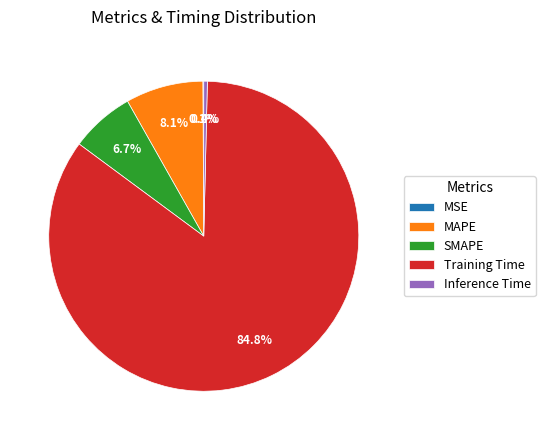

What percentage is the SMAPE slice, to the nearest percent?

7%